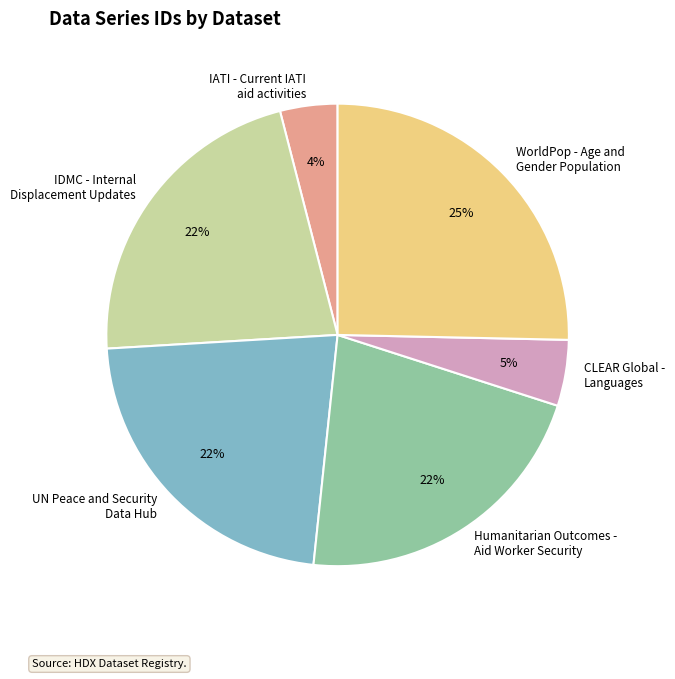

To the nearest percent, what is the difference between the largest and smallest slice percentages?

21%